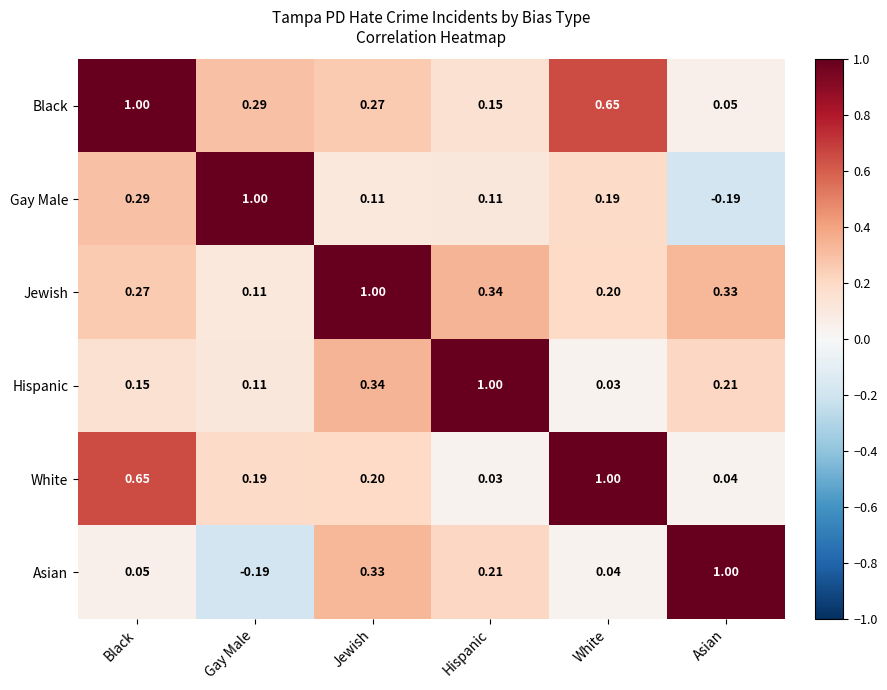

Rank the categories by Hispanic value from lowest to highest.

White, Gay Male, Black, Asian, Jewish, Hispanic